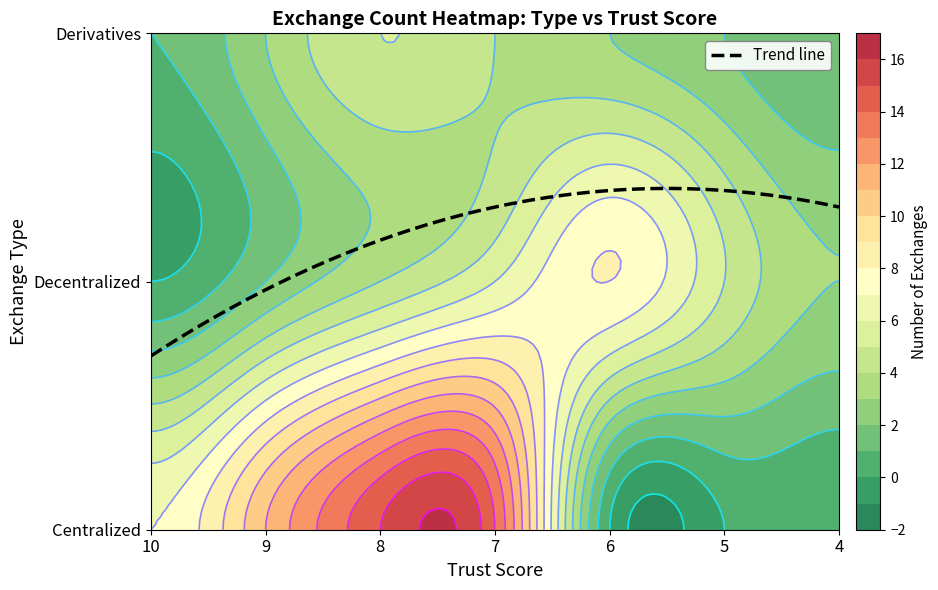

Approximately how many times larger is the value at 9 compared to 4?

1.4